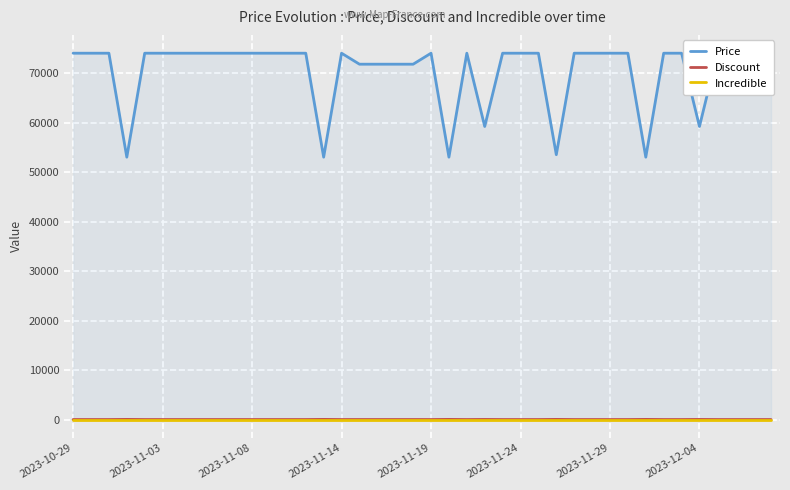

How many lines are shown in the chart?

3